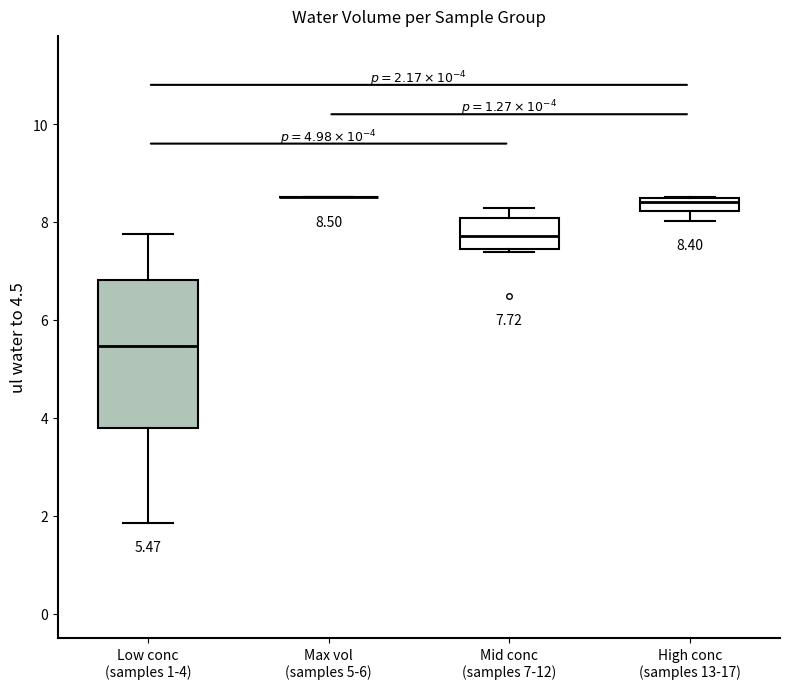

Comparing the boxes themselves (not the whiskers), which one is the tallest?

Low conc (samples 1-4)